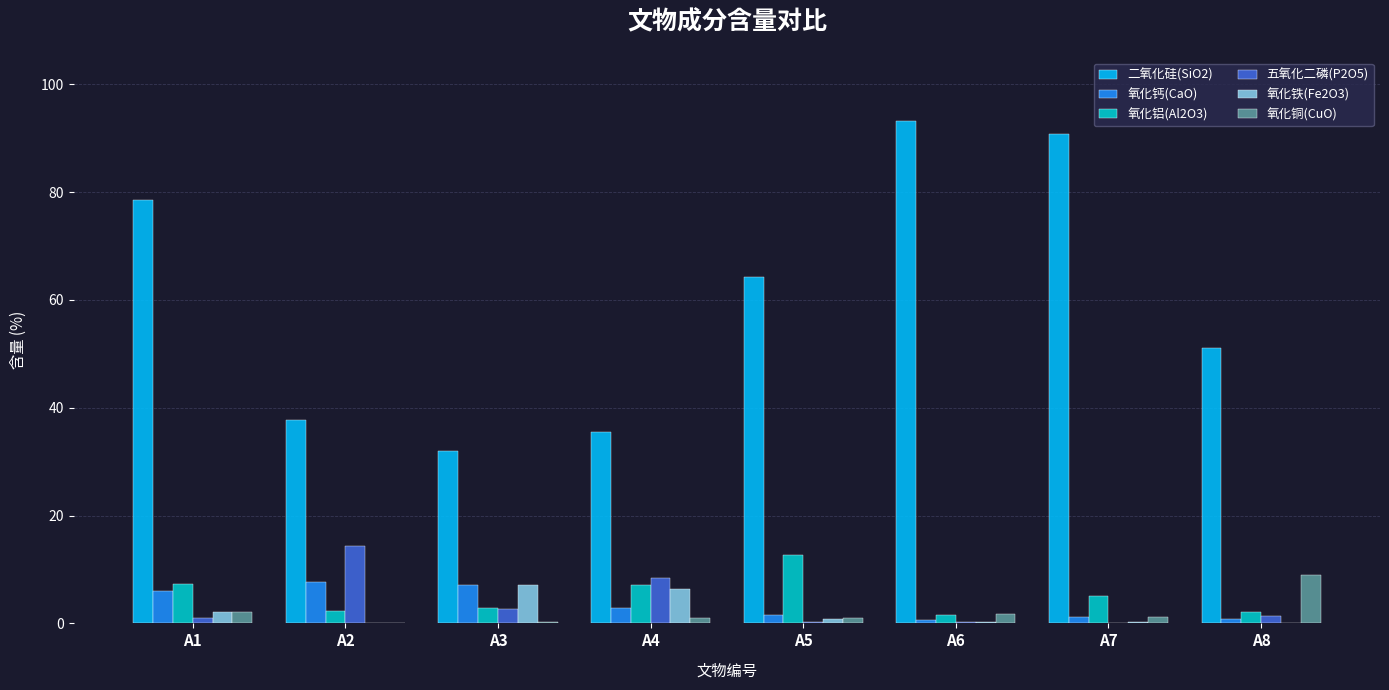

What is the maximum value for 二氧化硅(SiO2)?

93.2